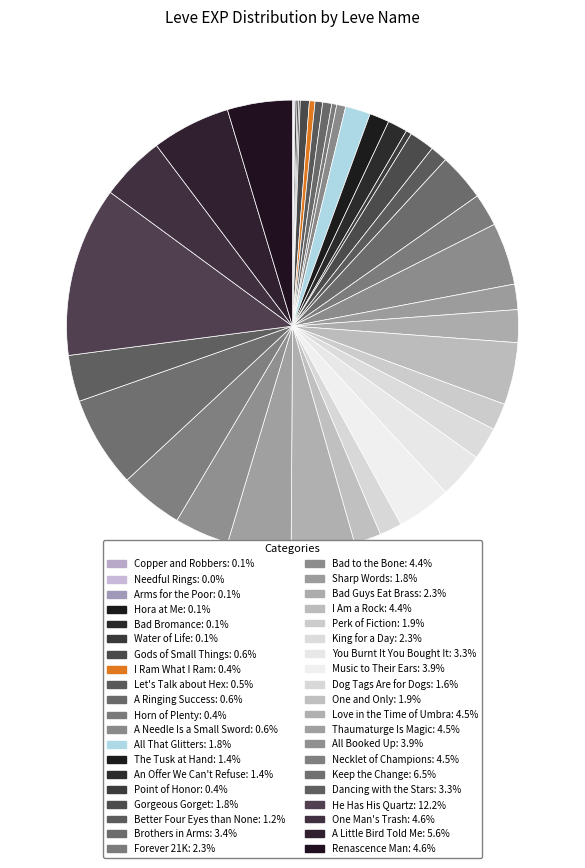

Which slice is the largest?

He Has His Quartz